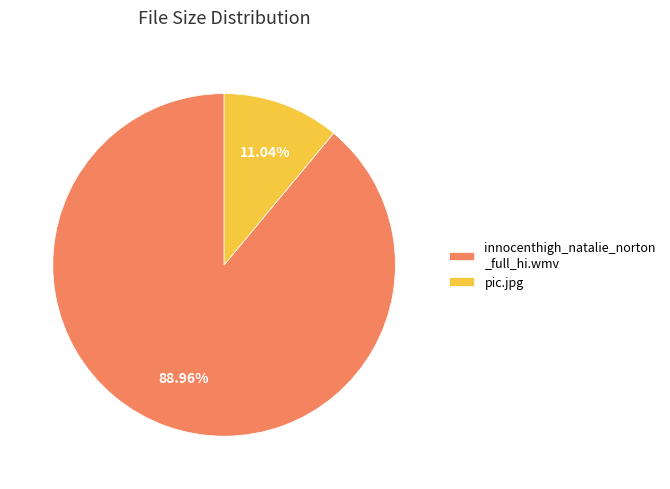

Which slice is the largest?

innocenthigh_natalie_norton _full_hi.wmv